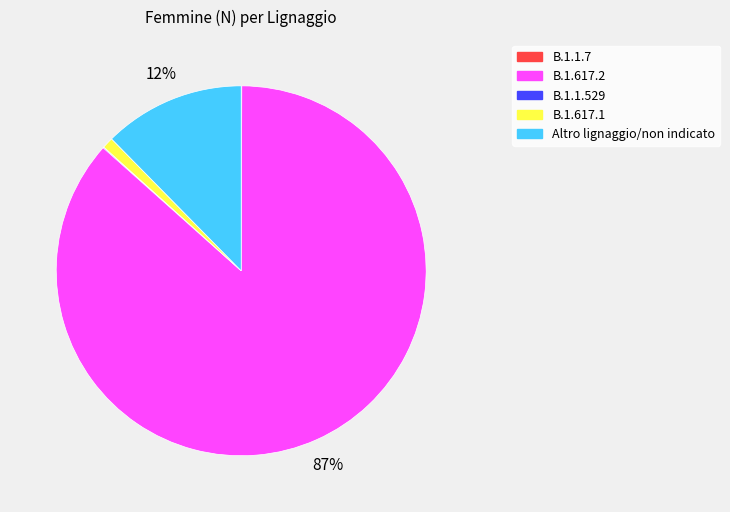

Between B.1.617.1 and B.1.617.2, which is larger?

B.1.617.2